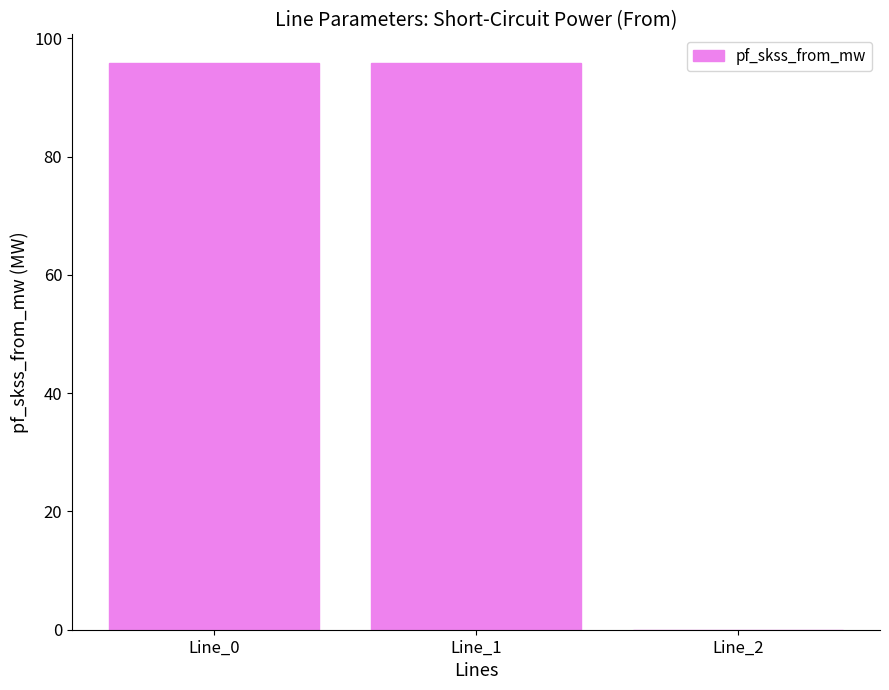

Reading left to right, list all the values displayed in this chart.

Line_0=95.9	Line_1=95.9	Line_2=0.0